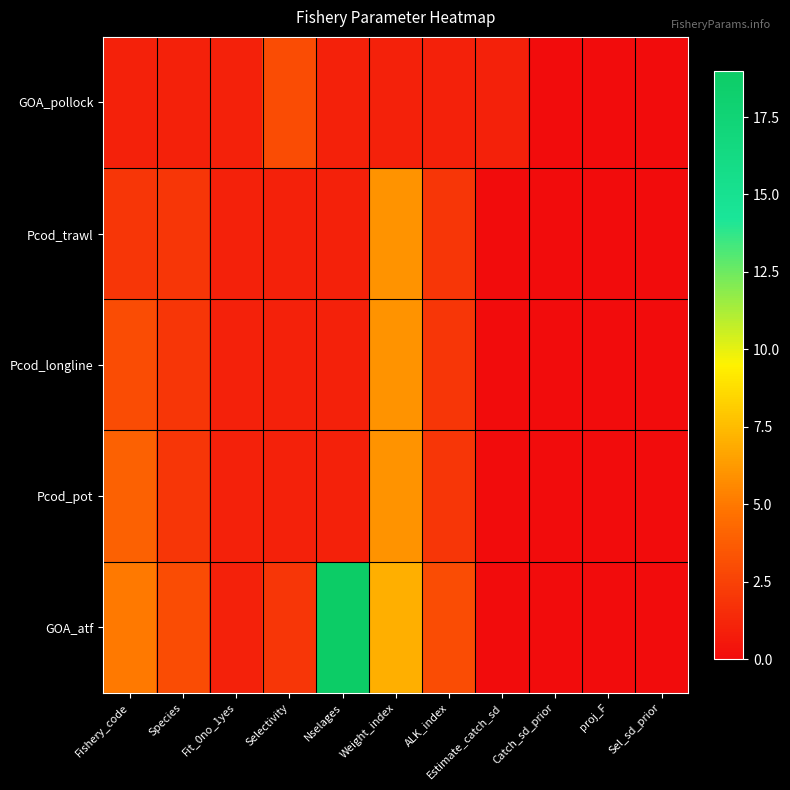

At how many categories does at least one series exceed 14?

1